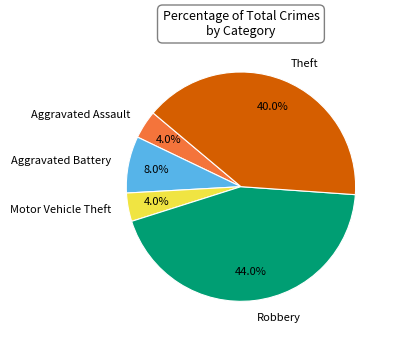

Count the number of slices in the pie.

5